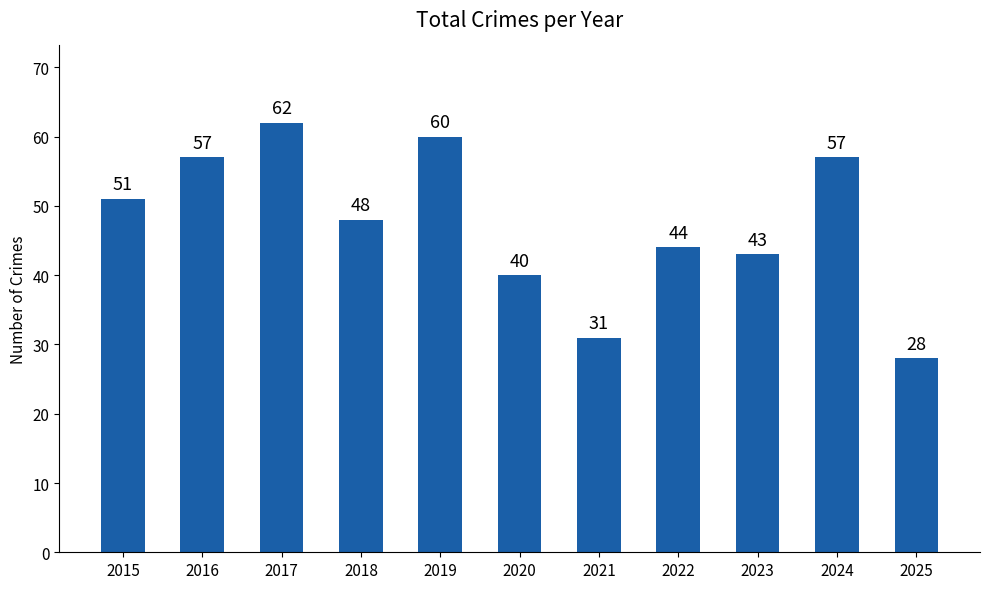

How many bars are there in total?

11